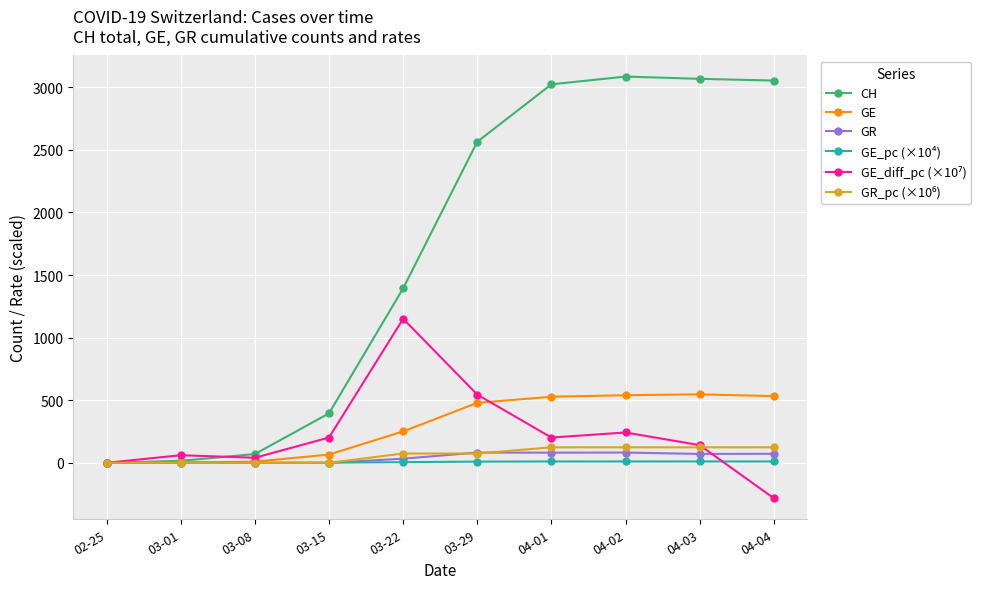

Which series has the largest total across all categories?

CH